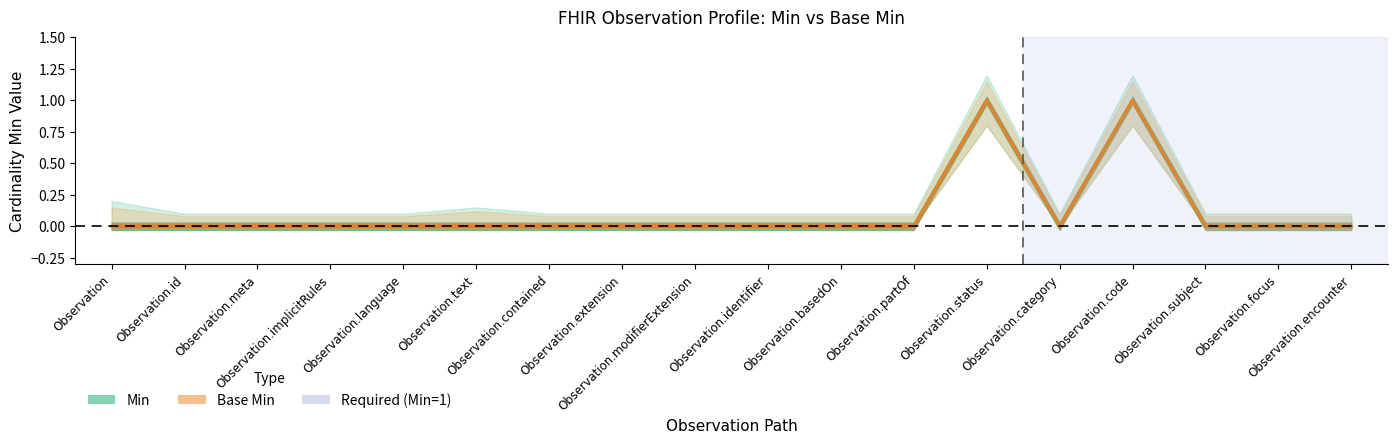

At which category does Base Min reach its first local peak?

Observation.status